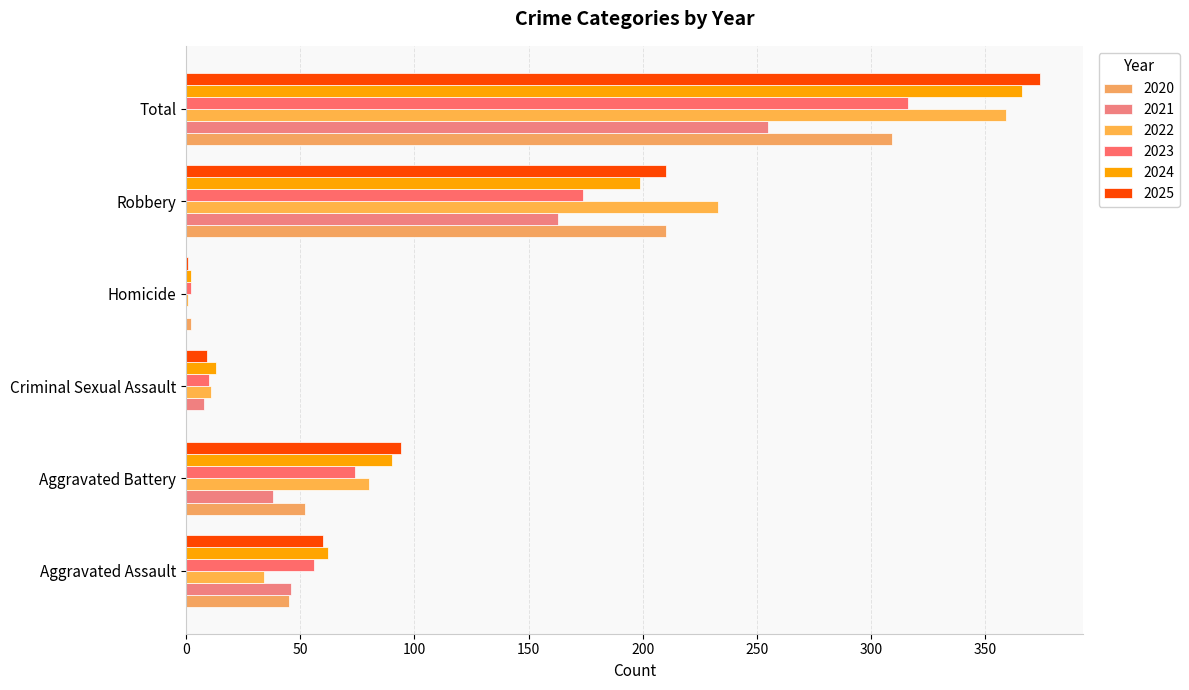

The value of 2022 at Robbery is 233. True or false?

True